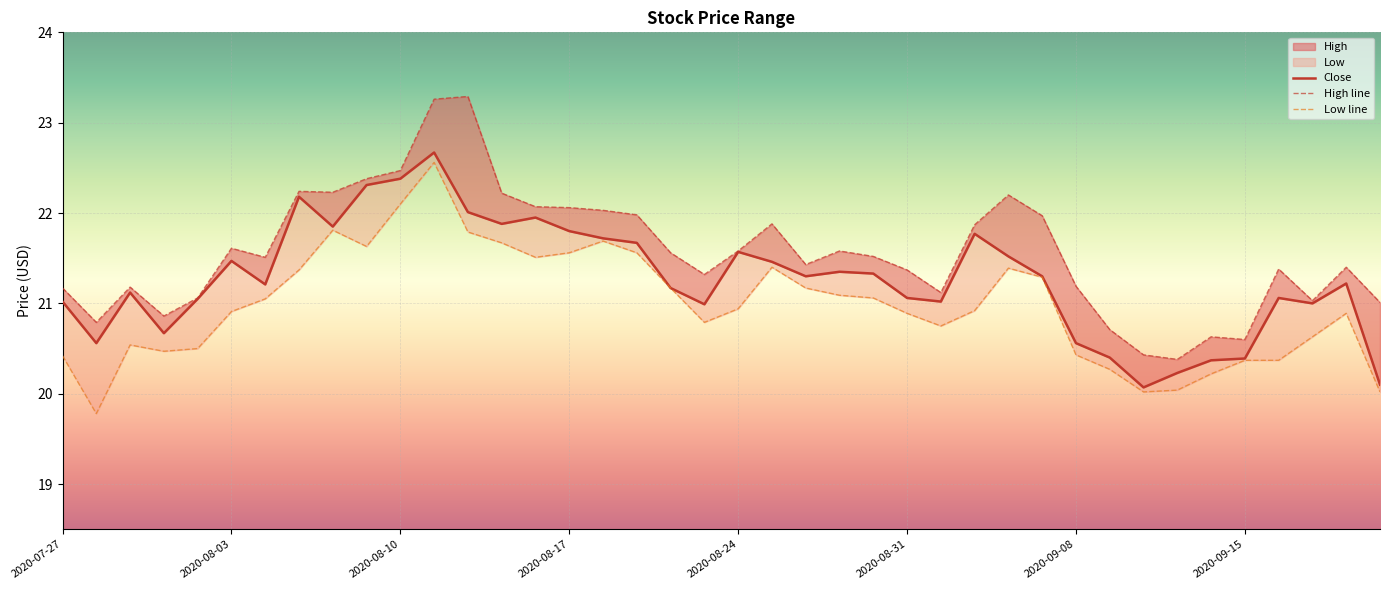

Count the number of data series in this chart.

3